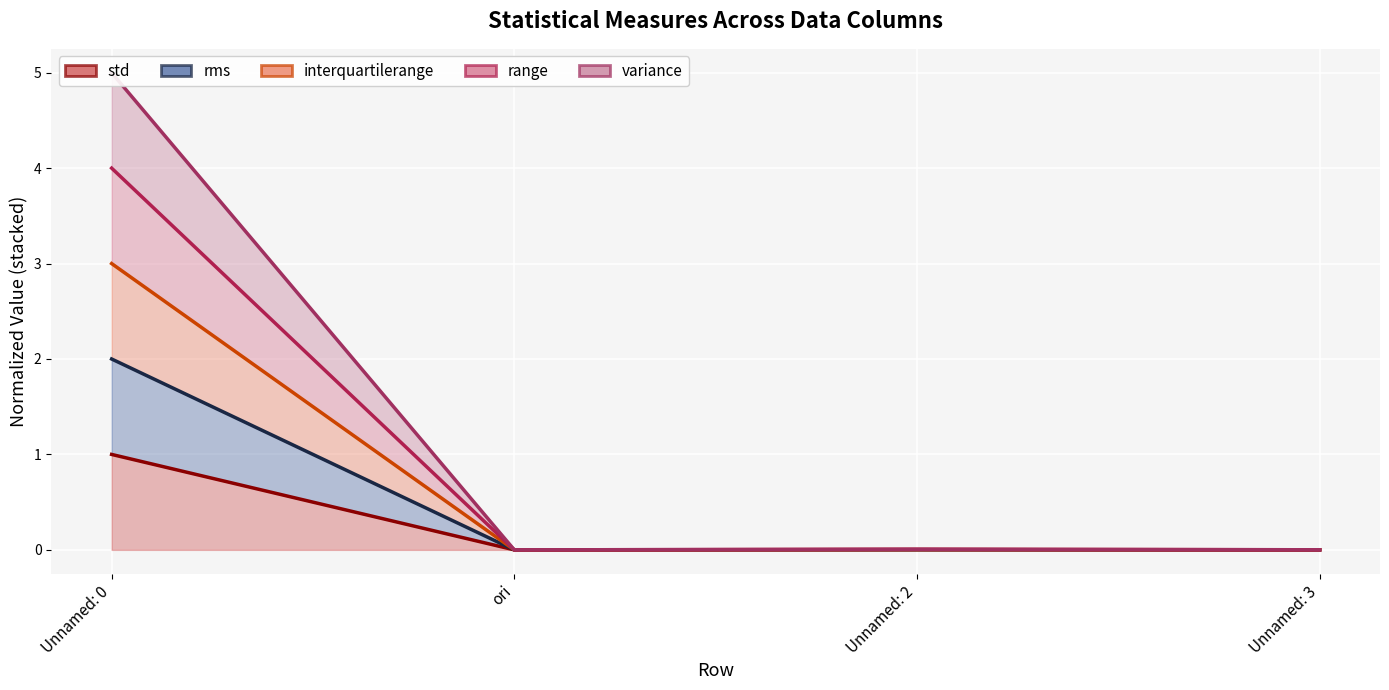

What is the label of the 3rd point from the right?

ori